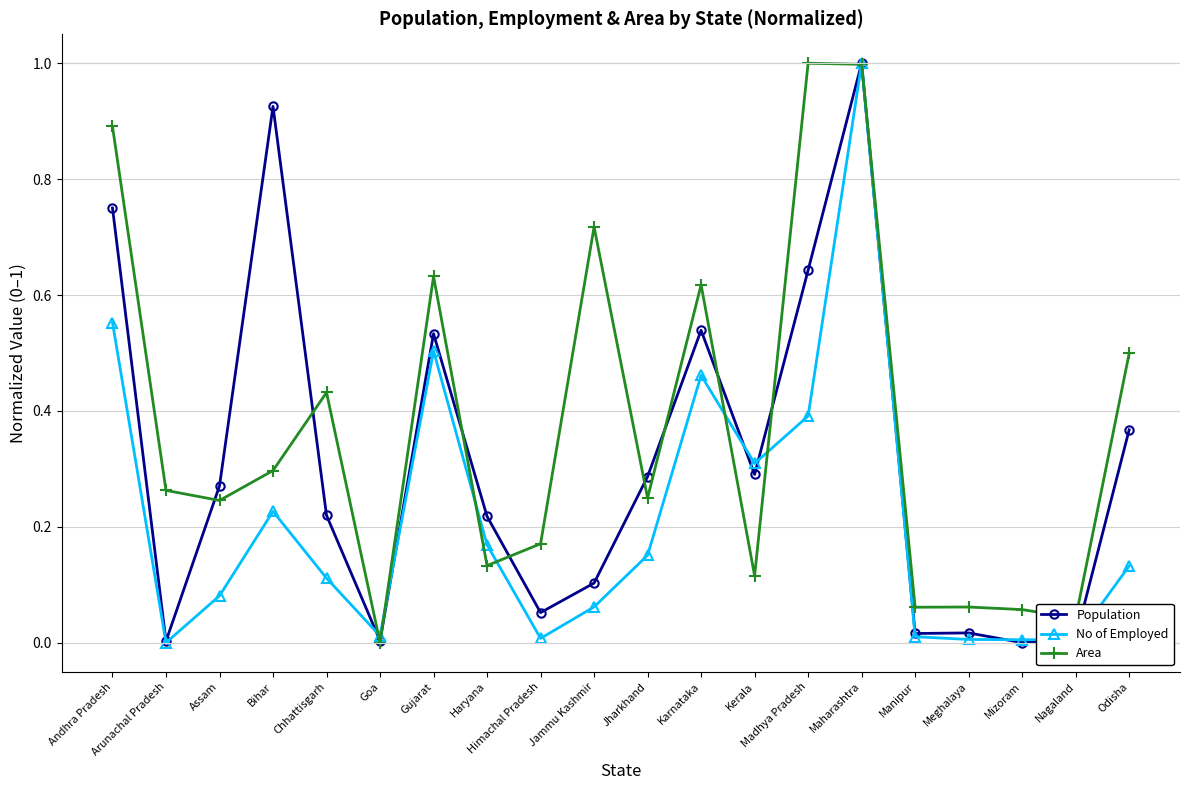

After their last crossing, which series has the higher values: No of Employed or Area?

Area